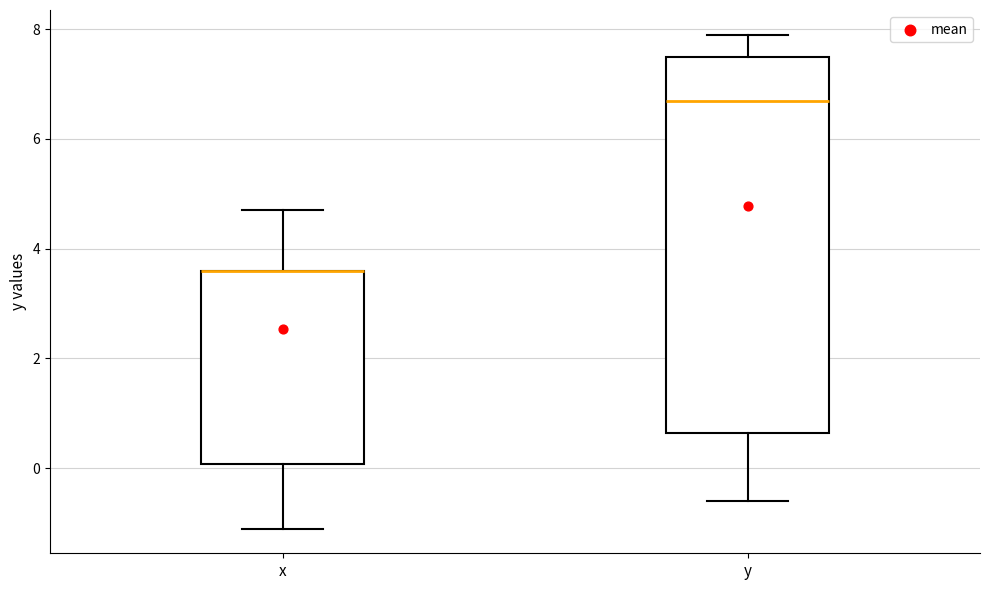

Reading left to right, read every box against the y-axis: the position of its median line, the range the box covers, and the ends of its whiskers. The values are not printed on the chart, so give them approximately, as read against the axis.

x: median 3.6 (drawn on the box's upper edge), box 0.0 to 3.6, whiskers -1.0 to 4.8
y: median 6.8, box 0.6 to 7.6, whiskers -0.6 to 8.0